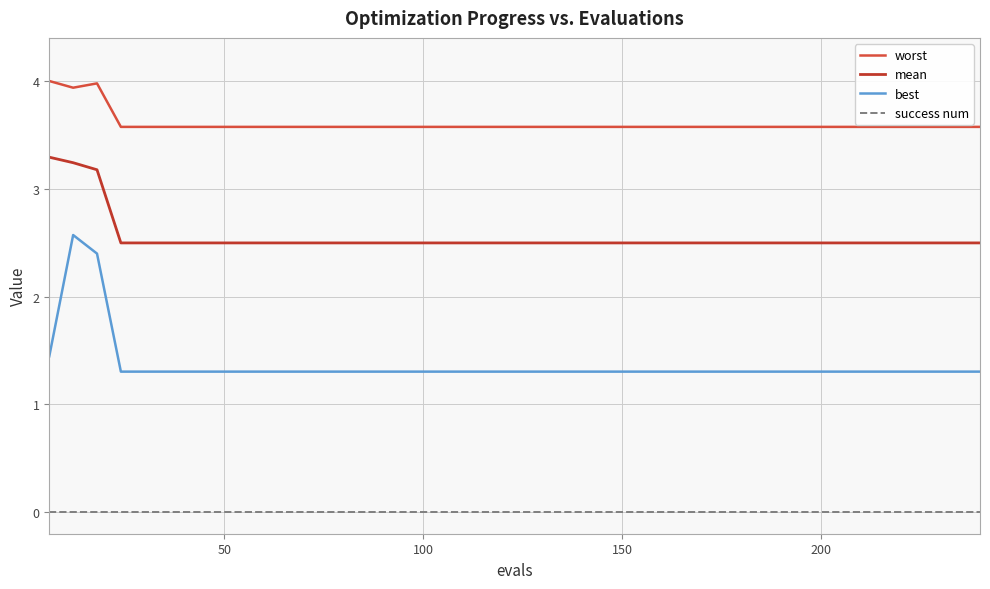

True or false: worst has more than 1 interior local peaks.

False